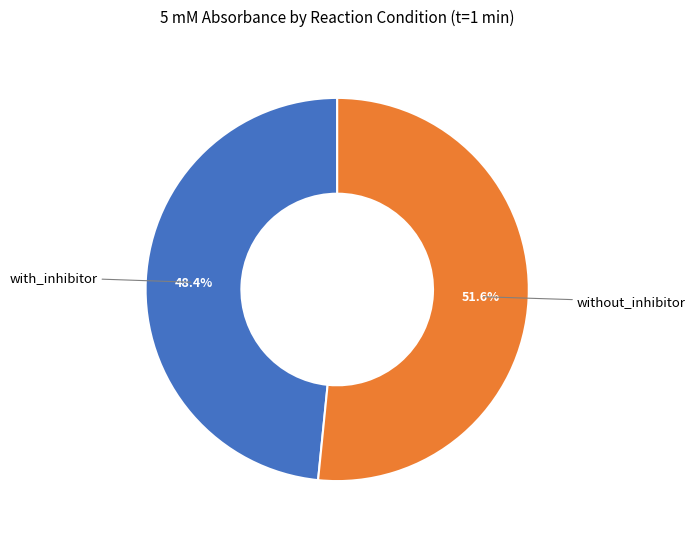

Combined, do with_inhibitor and without_inhibitor account for over 50%?

Yes